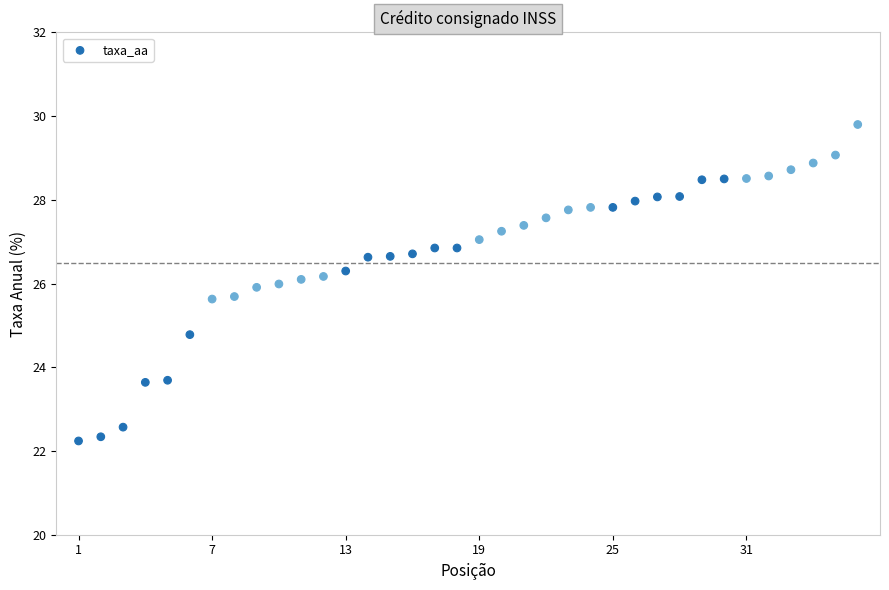

What is the range of Y values (max minus min)?

7.6